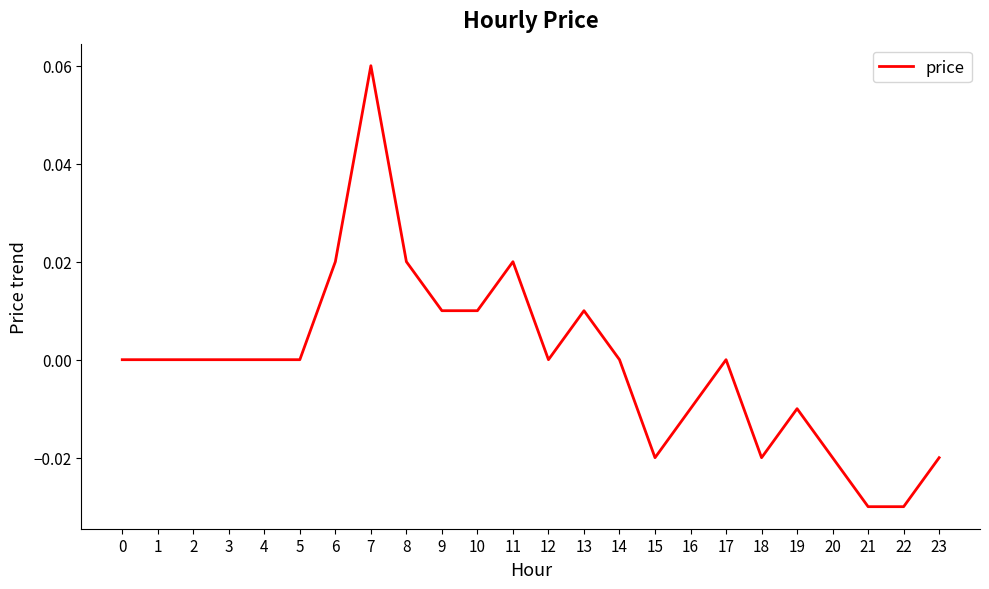

The chart shows a value of -0.0 at 20. True or false?

True